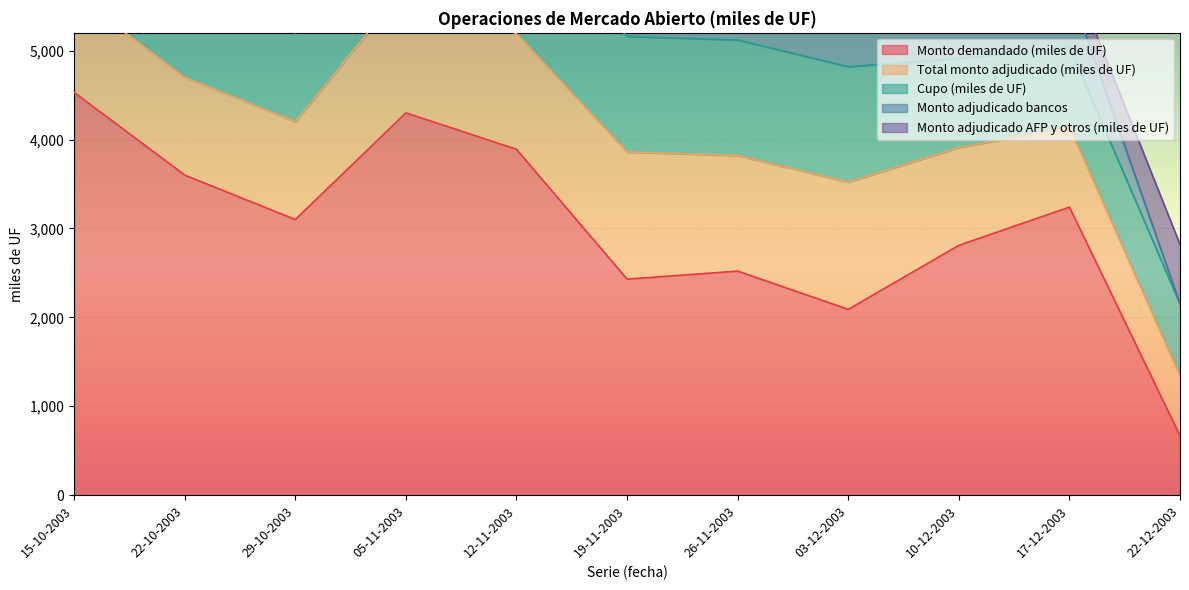

Reading left to right, transcribe all the data shown in this chart.

Monto demandado (miles de UF): 4530	3600	3100	4300	3890	2430	2520	2090	2810	3240	670
Total monto adjudicado (miles de UF): 1100	1100	1100	1430	1300	1430	1300	1430	1100	900	670
Cupo (miles de UF): 1000	1000	1000	1300	1300	1300	1300	1300	1000	900	810
Monto adjudicado bancos: 1100	800	800	750	200	1100	950	1220	1080	660	0
Monto adjudicado AFP y otros (miles de UF): 0	300	300	680	1100	330	350	210	20	240	670